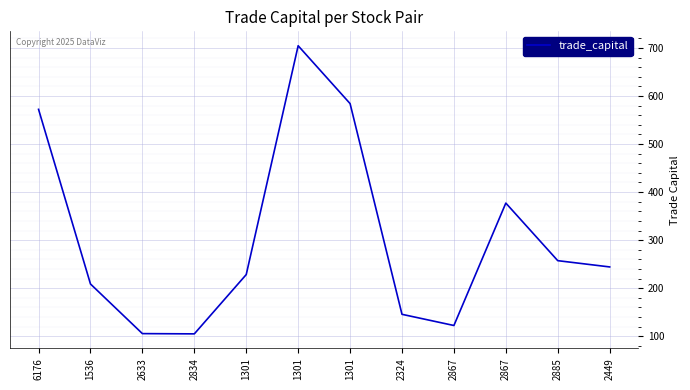

Does the chart have visible grid lines?

Yes